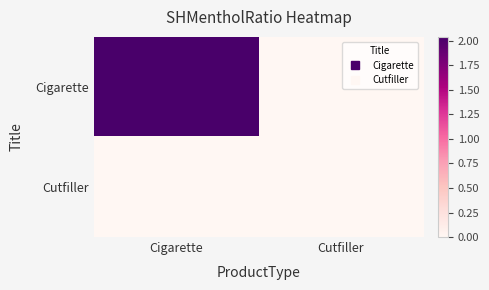

What is the total value across all series at Cigarette?

2.0